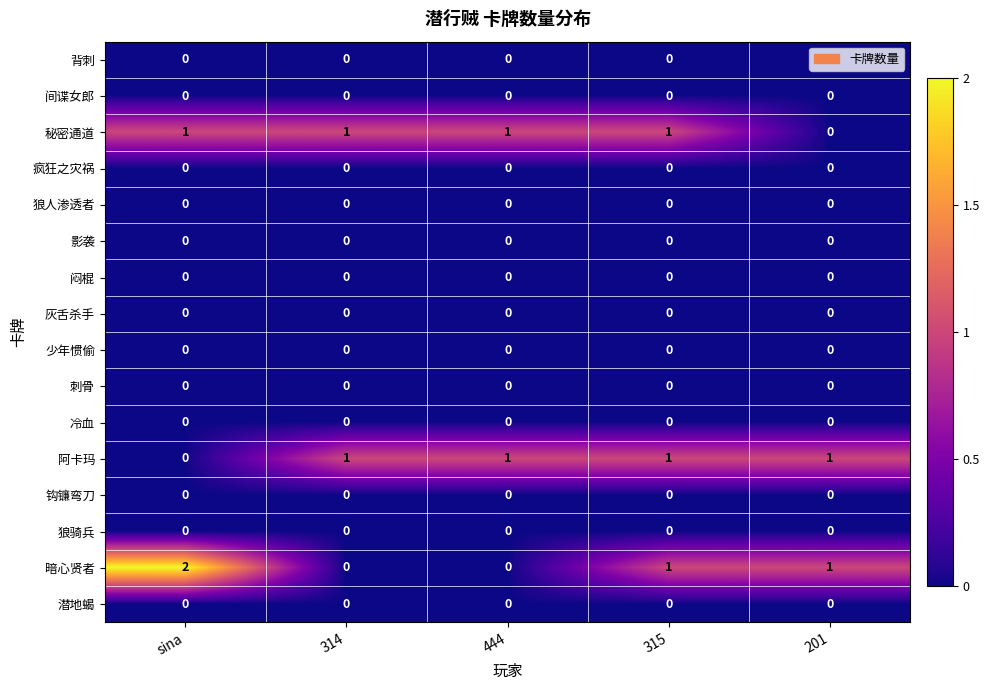

How many series are shown in this chart?

16